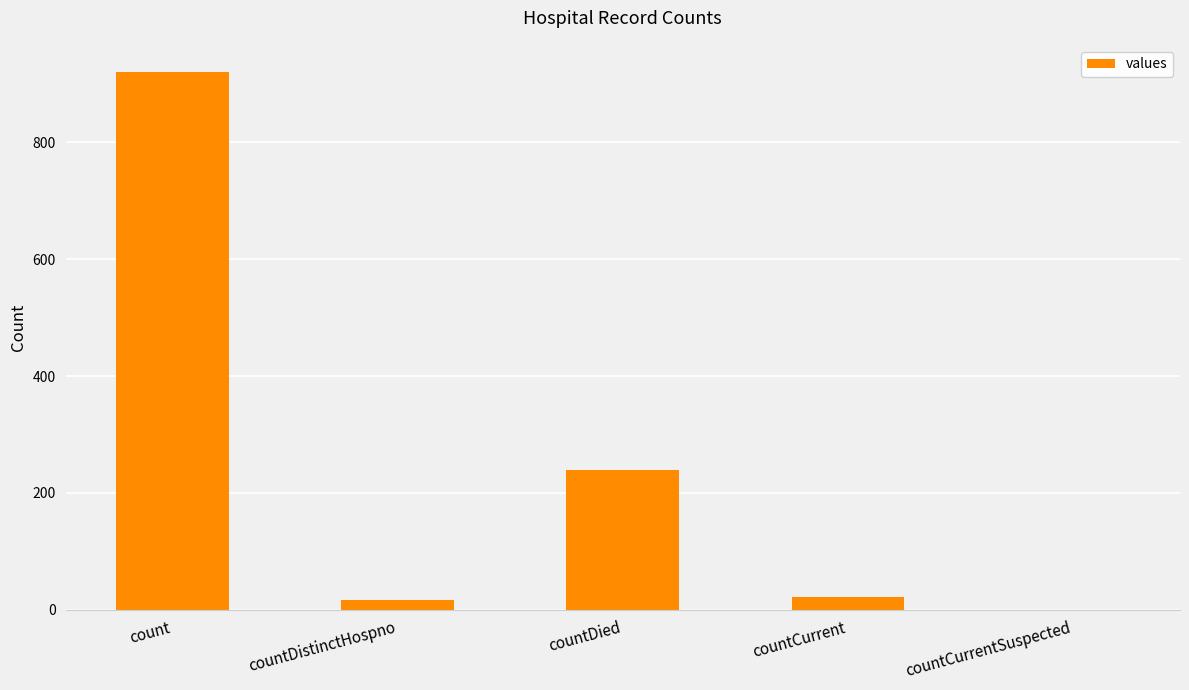

What is the average value?

240